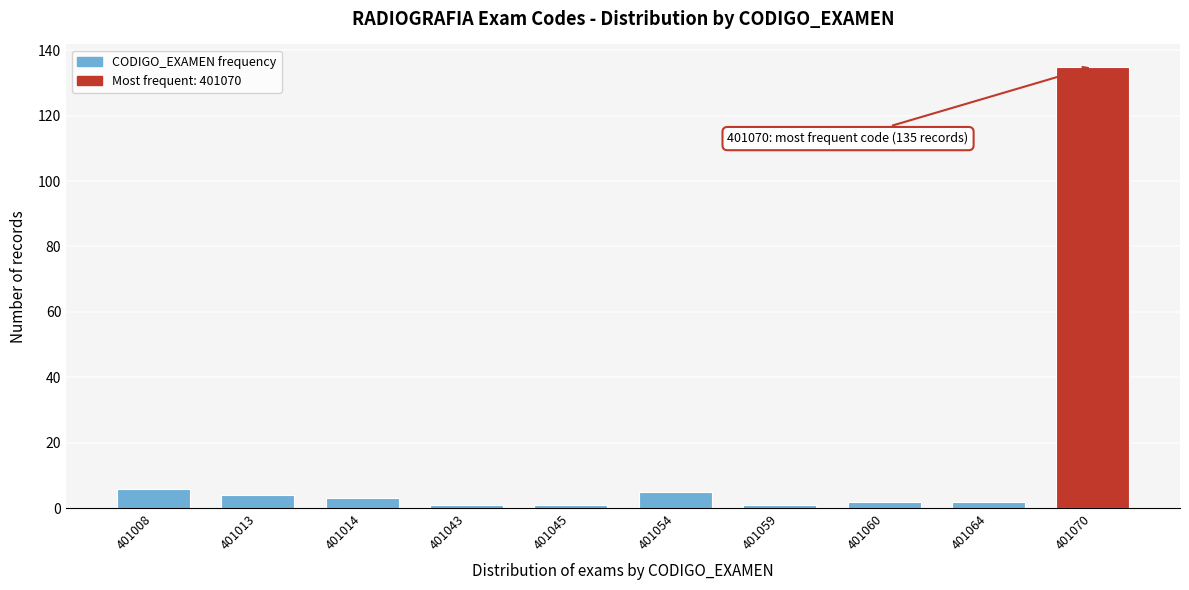

Reading left to right, transcribe all the data shown in this chart.

6	4	3	1	1	5	1	2	2	135